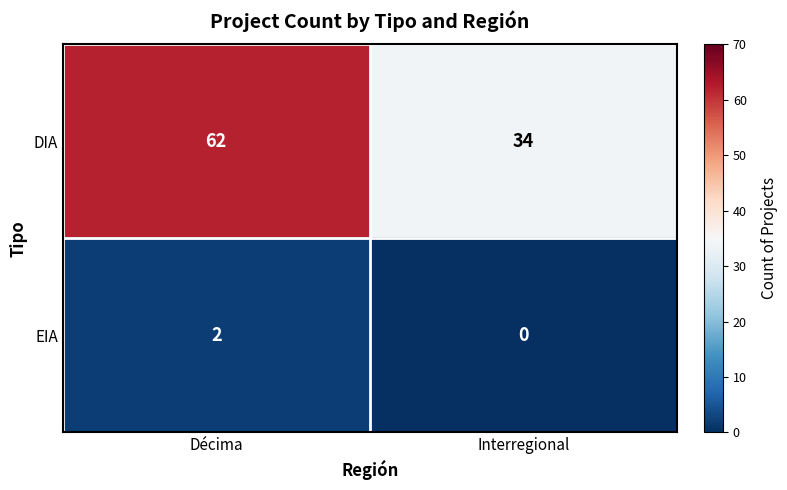

At how many categories does at least one series exceed 25?

2